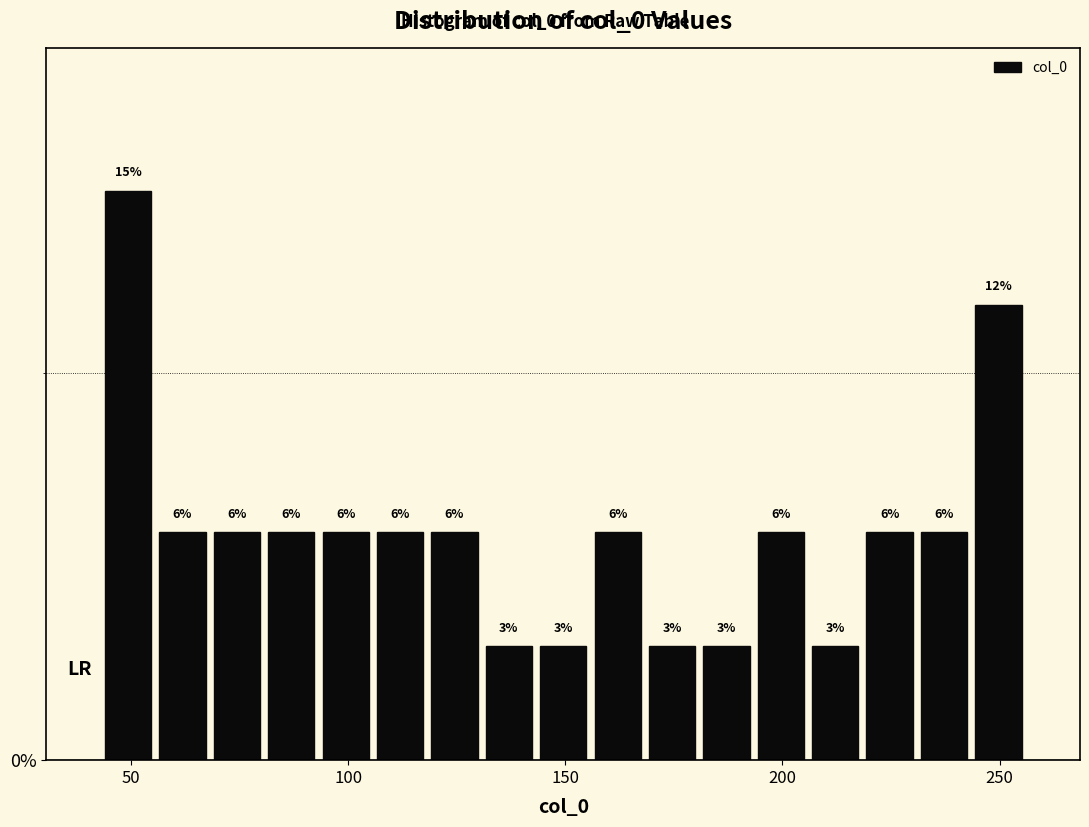

Around what value on the x-axis is the tallest bar? Give the approximate position of its centre, as read against the axis.

50